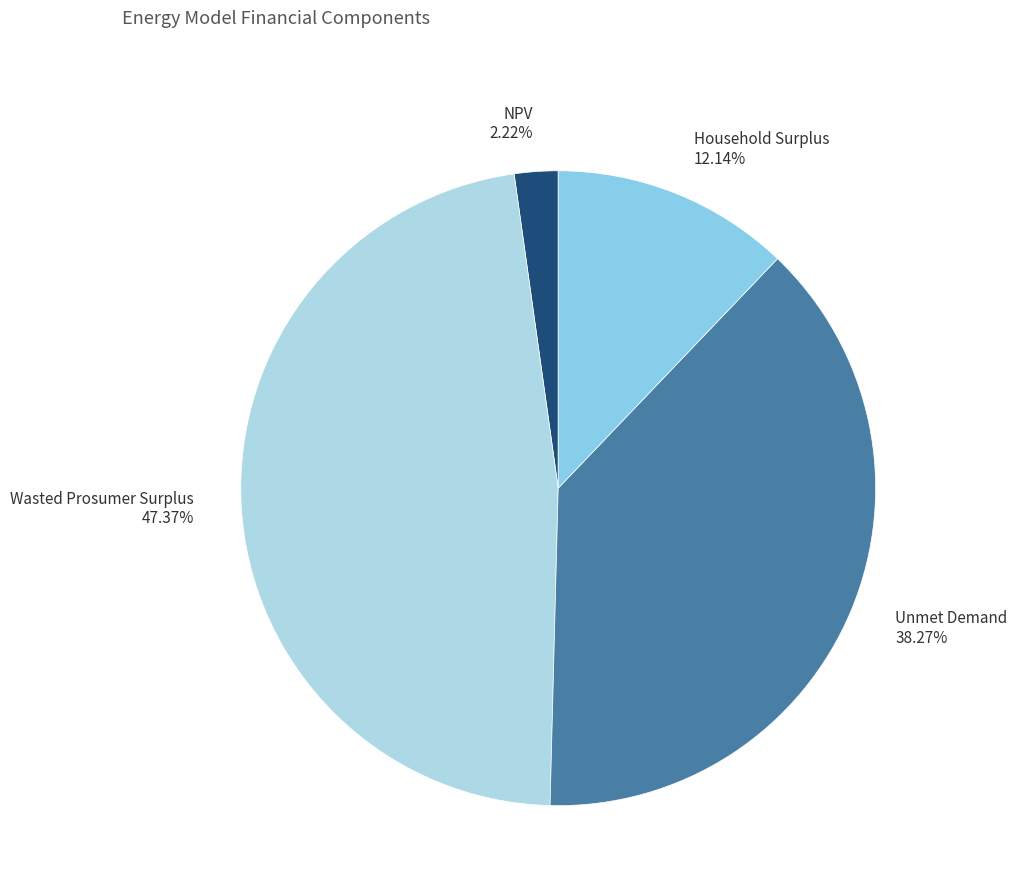

What percentage is the Household Surplus slice, to the nearest percent?

12%